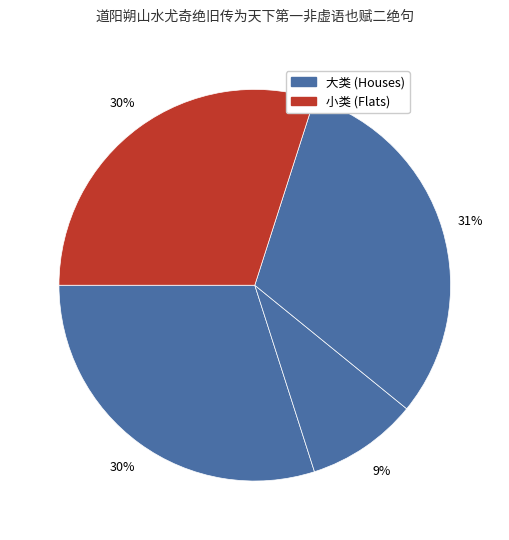

How many slices are in this pie chart?

4